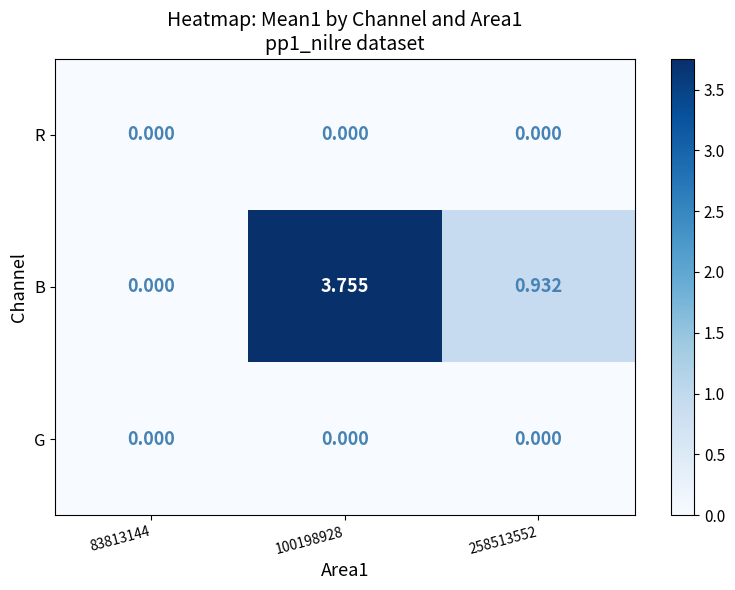

How many positive values does the B series have?

2